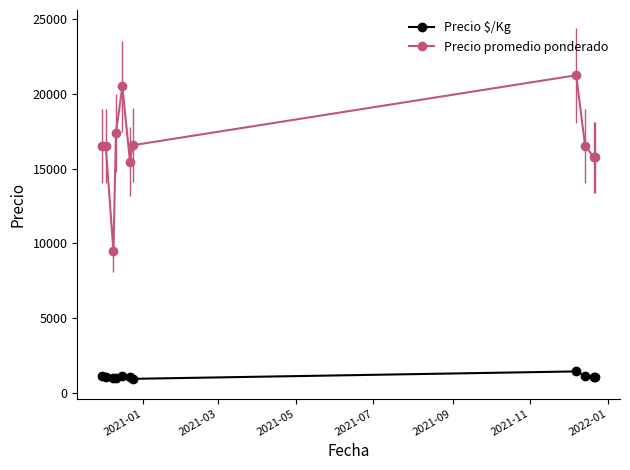

What is the sum of all Precio promedio ponderado values?

181634